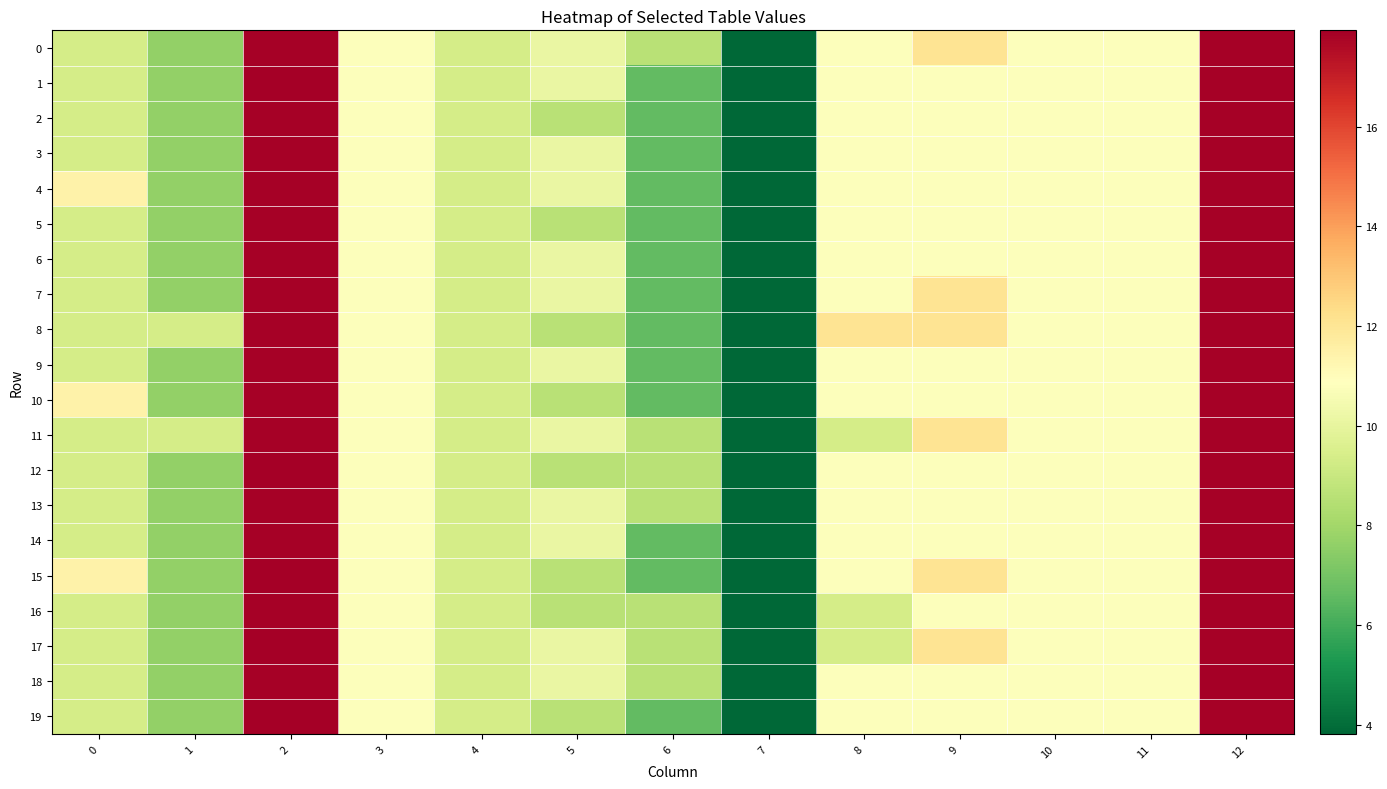

Between 8 and 6, which is larger?

8